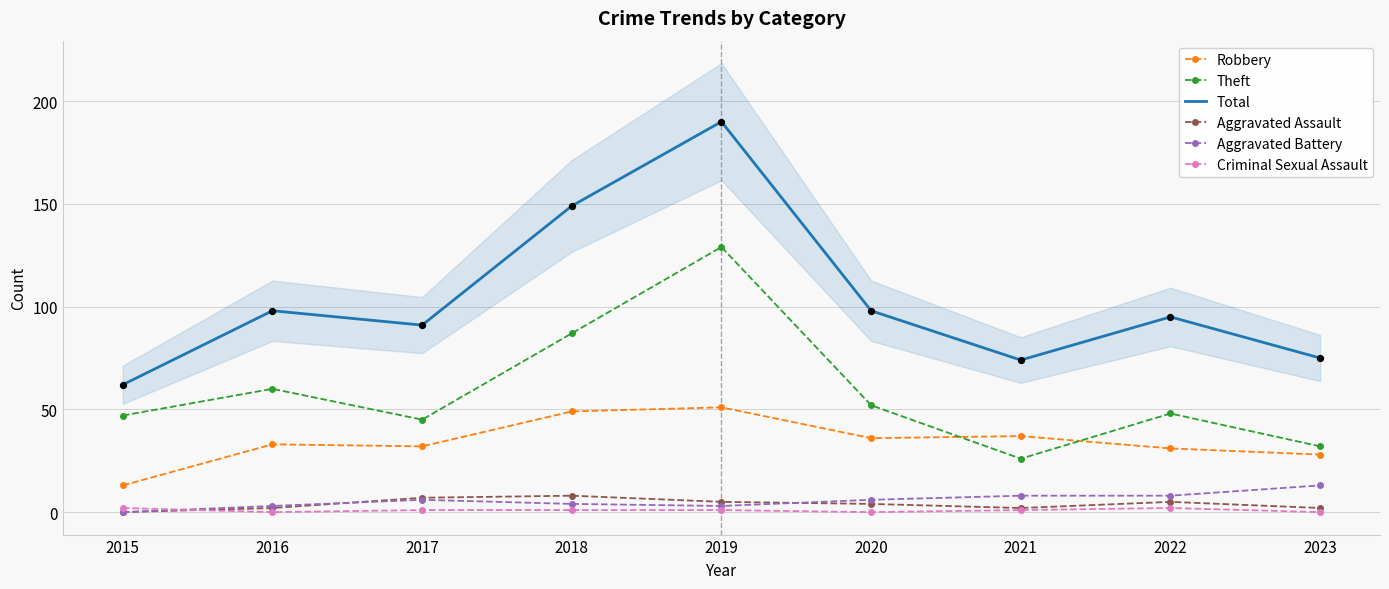

Which series contains the lowest Y value?

Aggravated Assault